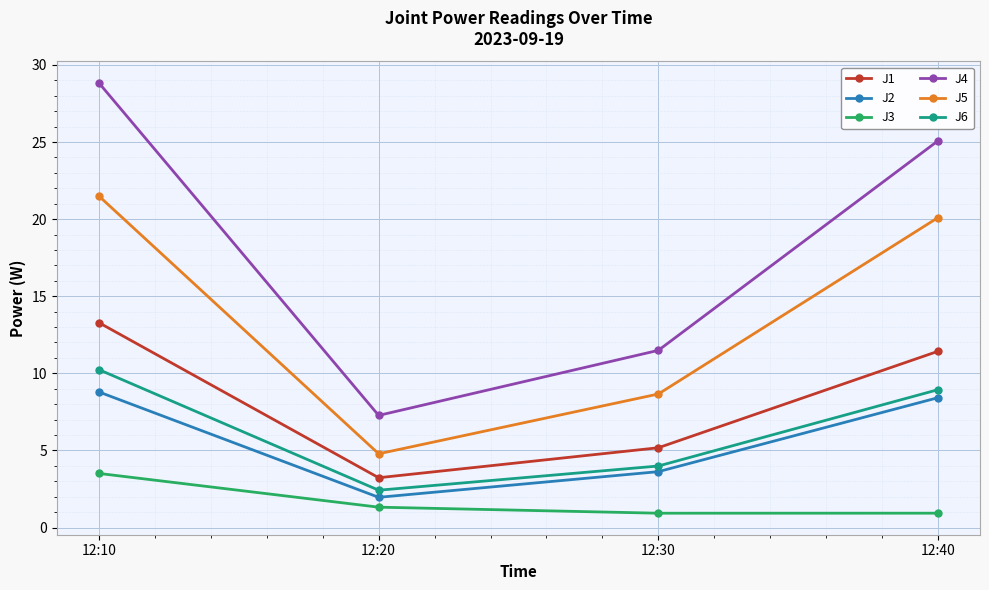

Which category has the lowest value in the J6 series?

12:20